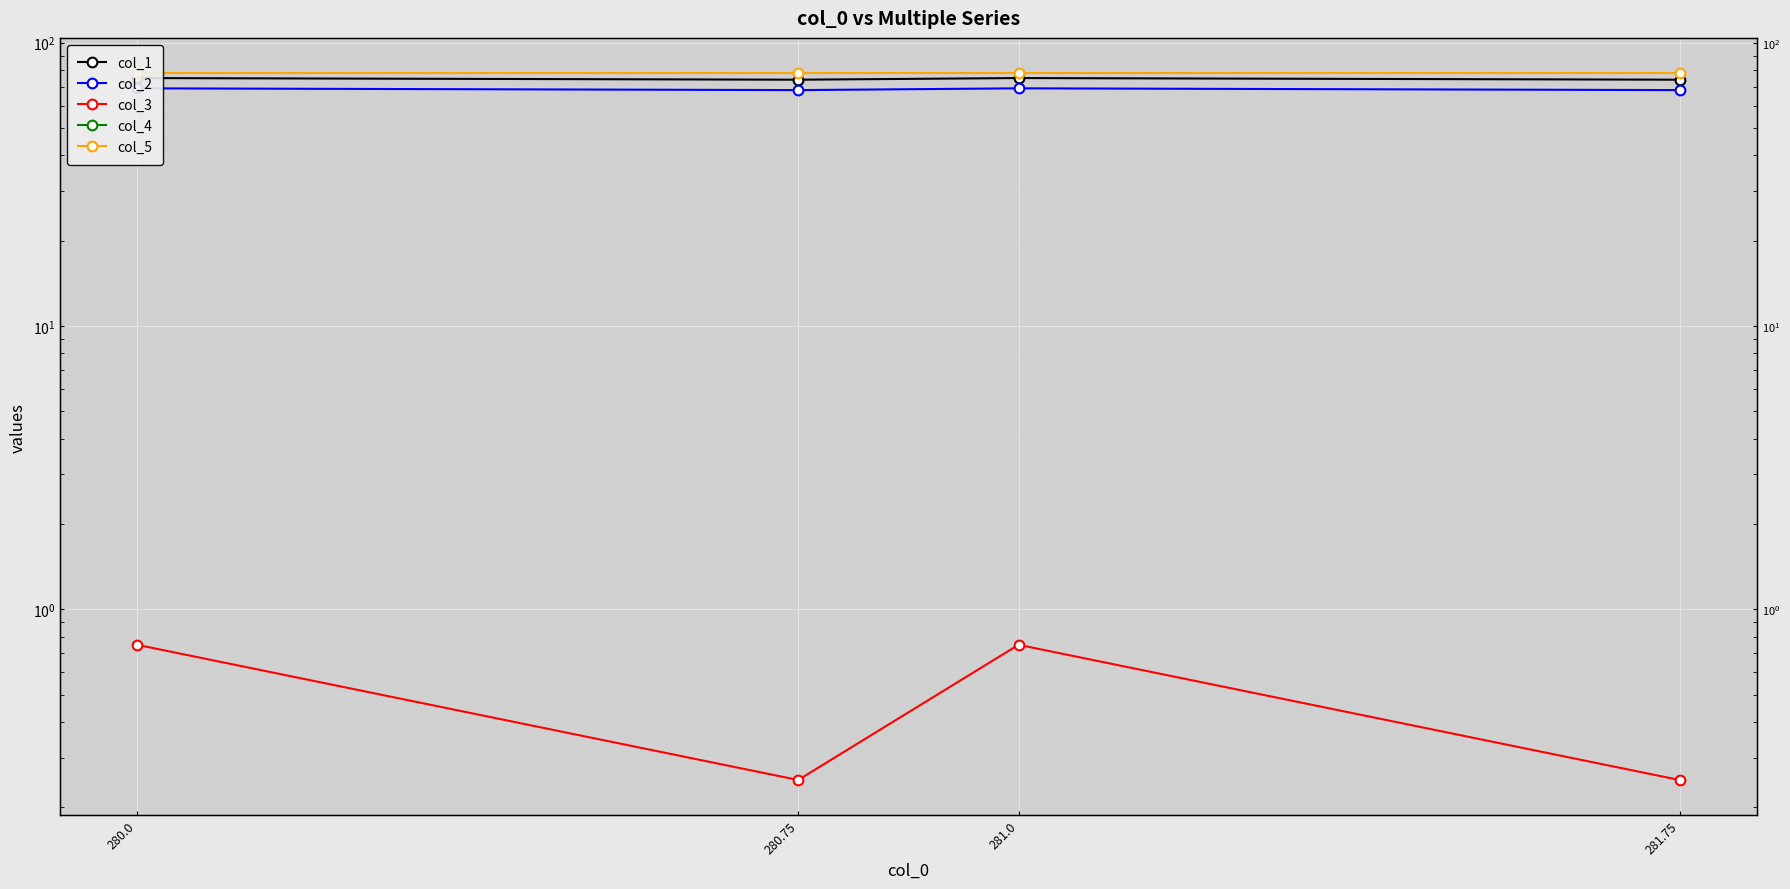

At which category does col_3 reach its first local peak?

281.0